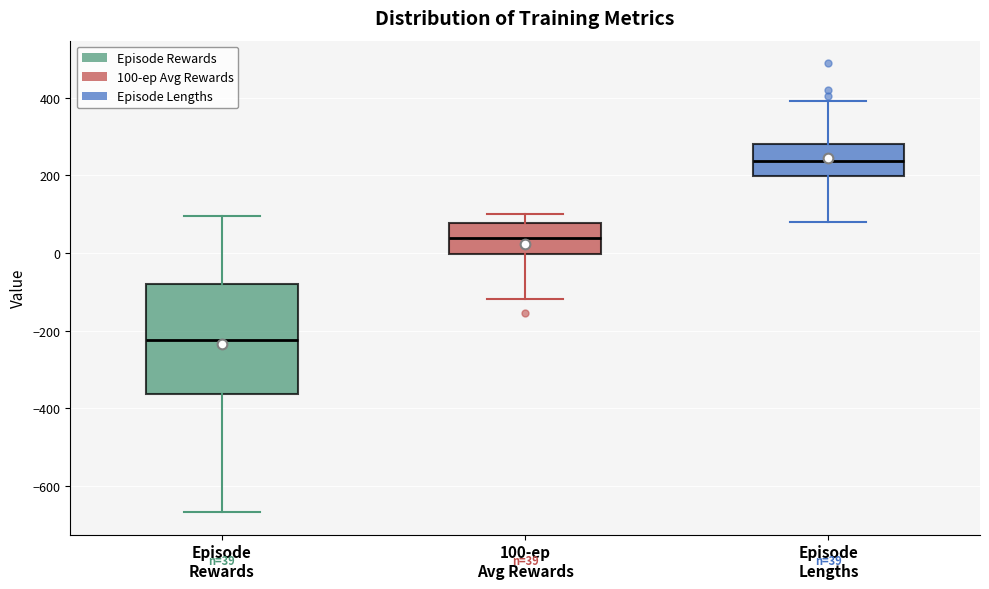

Which box has the highest median line?

Episode Lengths